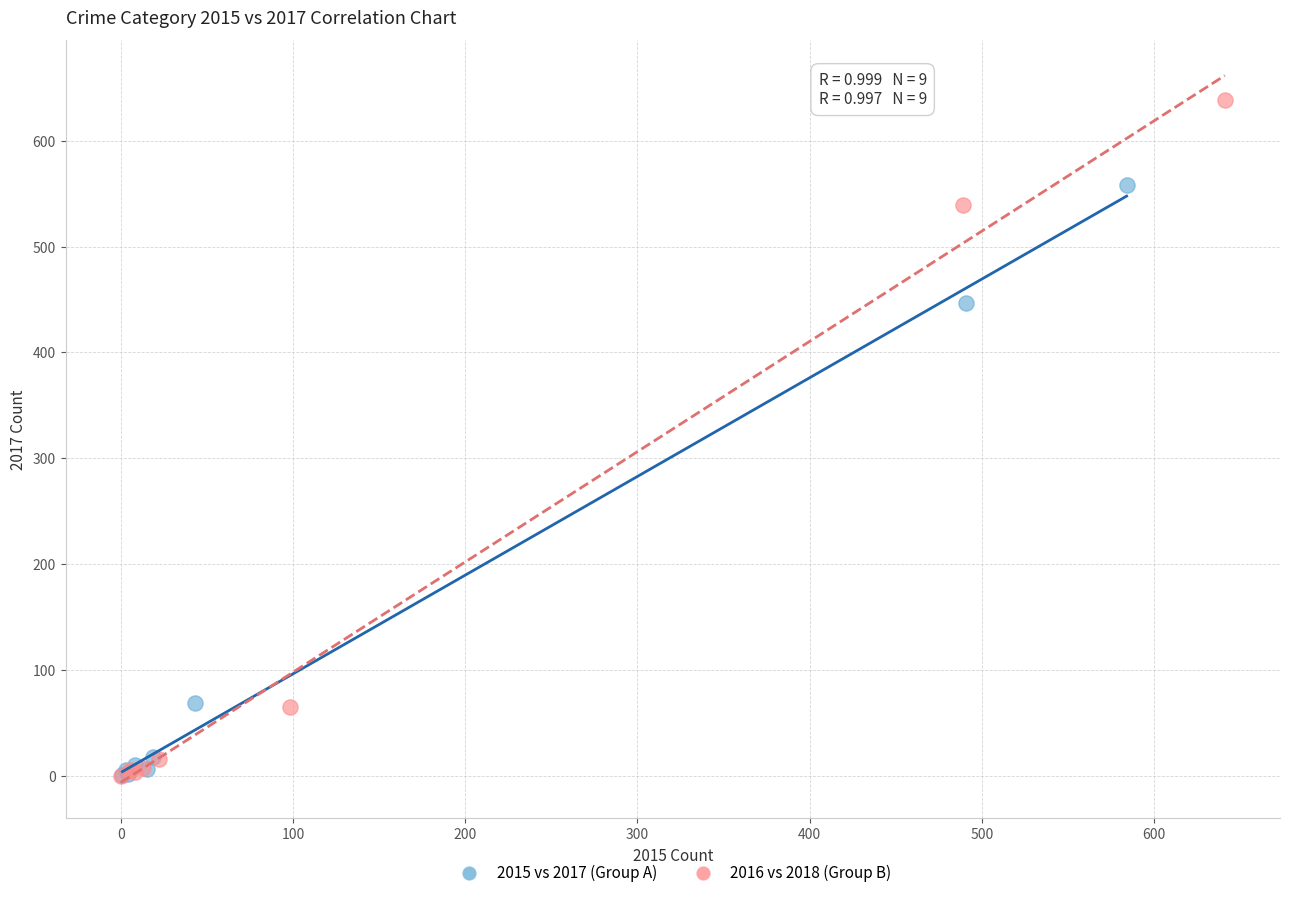

Which series contains the highest Y value?

2016 vs 2018 (Group B)